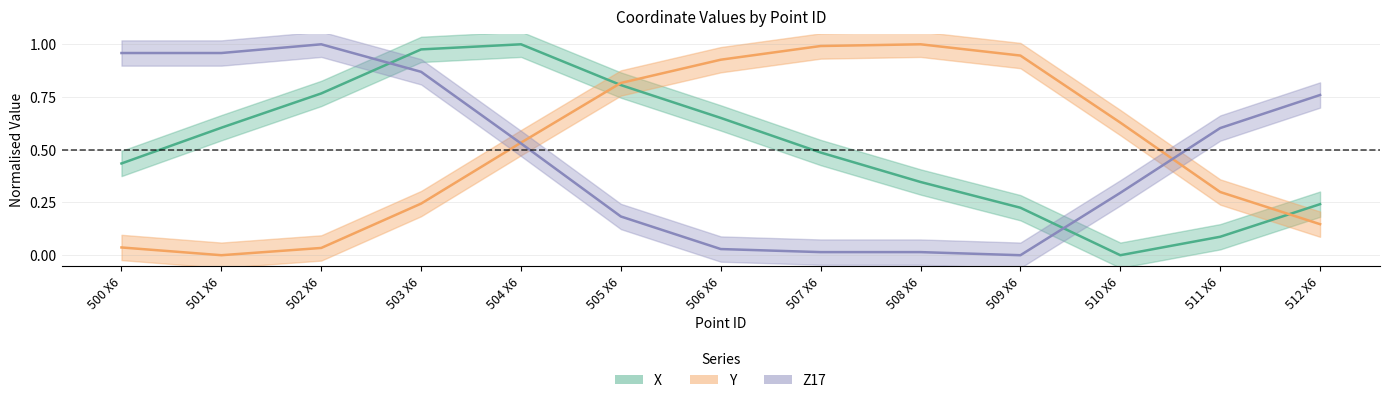

Reading right to left, list all the values displayed in this chart.

X: 512 X6=0.2	511 X6=0.1	510 X6=0.0	509 X6=0.2	508 X6=0.3	507 X6=0.5	506 X6=0.7	505 X6=0.8	504 X6=1.0	503 X6=1.0	502 X6=0.8	501 X6=0.6	500 X6=0.4
Y: 512 X6=0.1	511 X6=0.3	510 X6=0.6	509 X6=0.9	508 X6=1.0	507 X6=1.0	506 X6=0.9	505 X6=0.8	504 X6=0.5	503 X6=0.2	502 X6=0.0	501 X6=0.0	500 X6=0.0
Z17: 512 X6=0.8	511 X6=0.6	510 X6=0.3	509 X6=0.0	508 X6=0.0	507 X6=0.0	506 X6=0.0	505 X6=0.2	504 X6=0.5	503 X6=0.9	502 X6=1.0	501 X6=1.0	500 X6=1.0